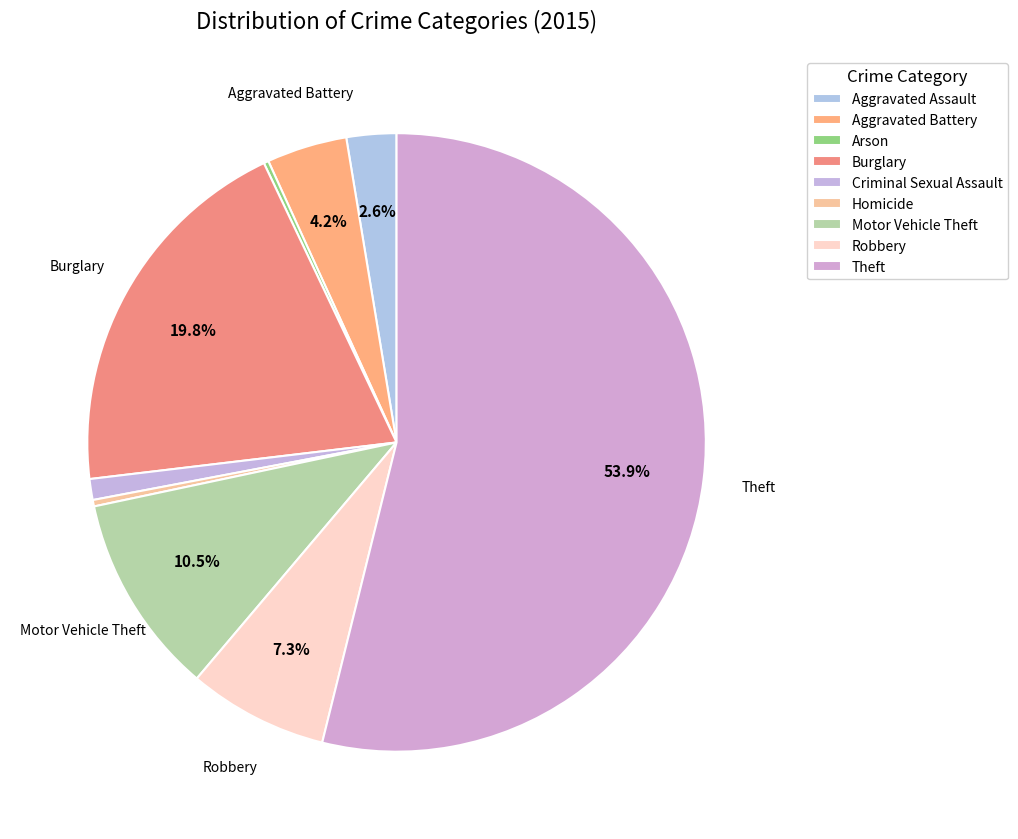

Count the number of slices in the pie.

9